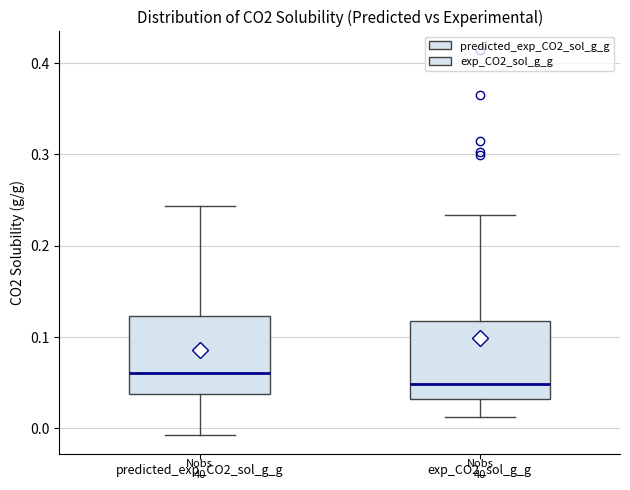

Where does the upper whisker of the box for exp_CO2_sol_g_g end on the y-axis? The values are not printed on the chart, so give them approximately, as read against the axis.

0.23